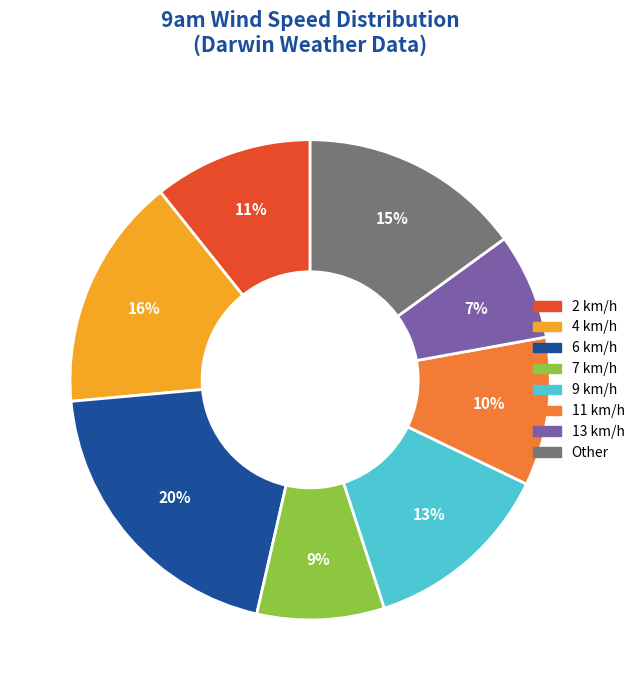

Is there a majority slice in this chart?

No